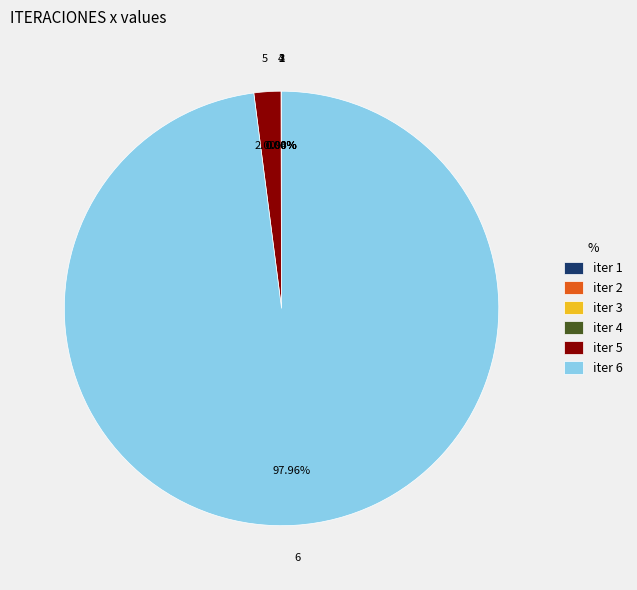

Is there a majority slice in this chart?

Yes